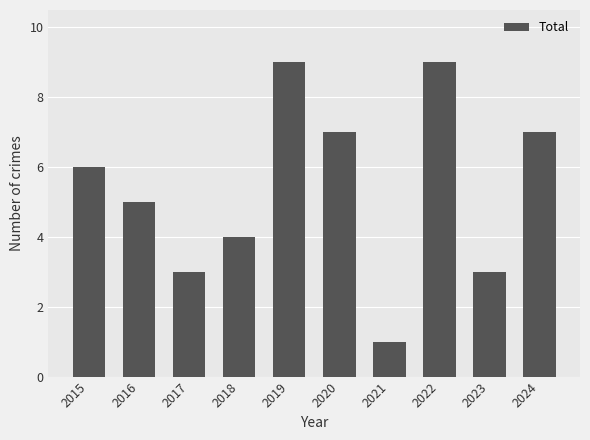

Does the chart contain any negative values?

No